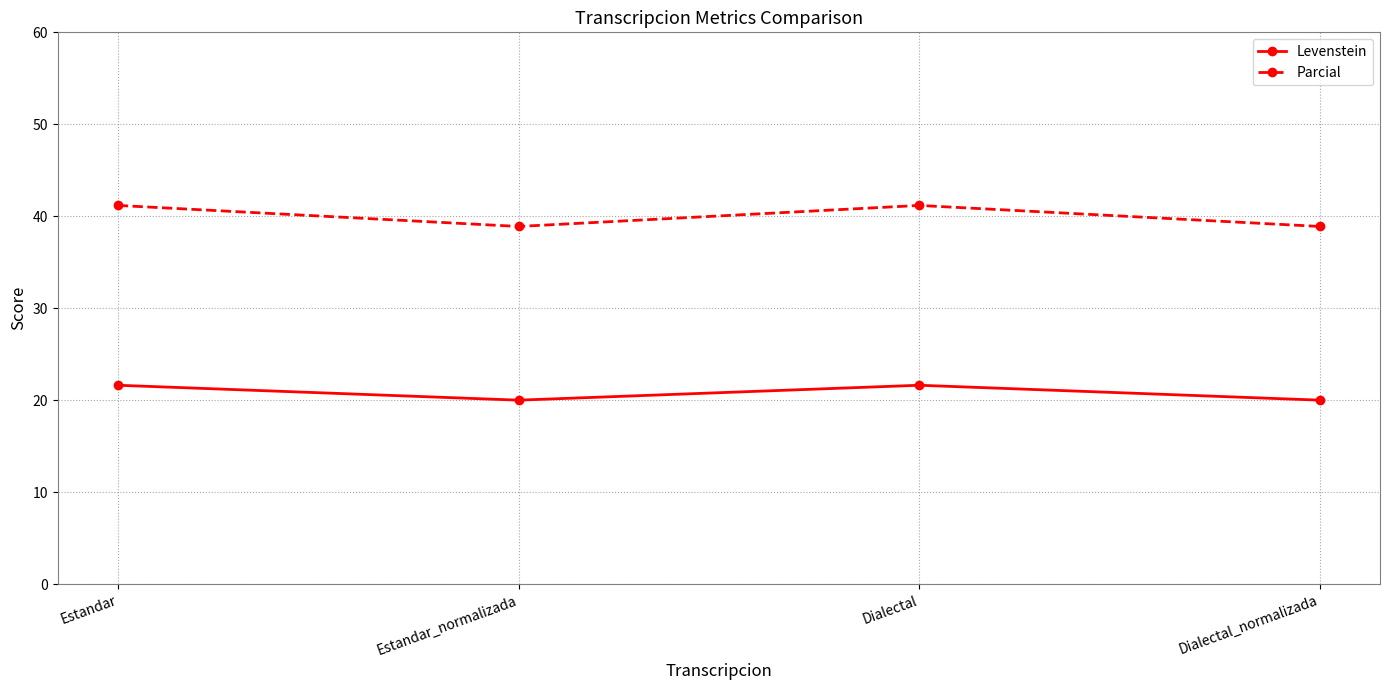

What is the lowest value of the Parcial series?

38.9